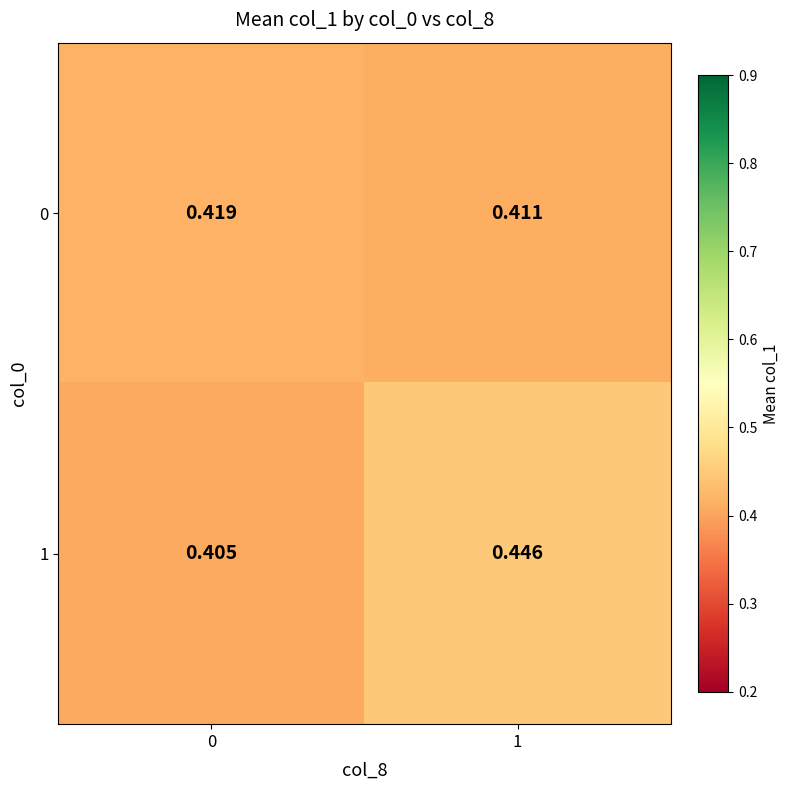

Is the value of 1 at 0 greater than the value of 0 at 1?

No